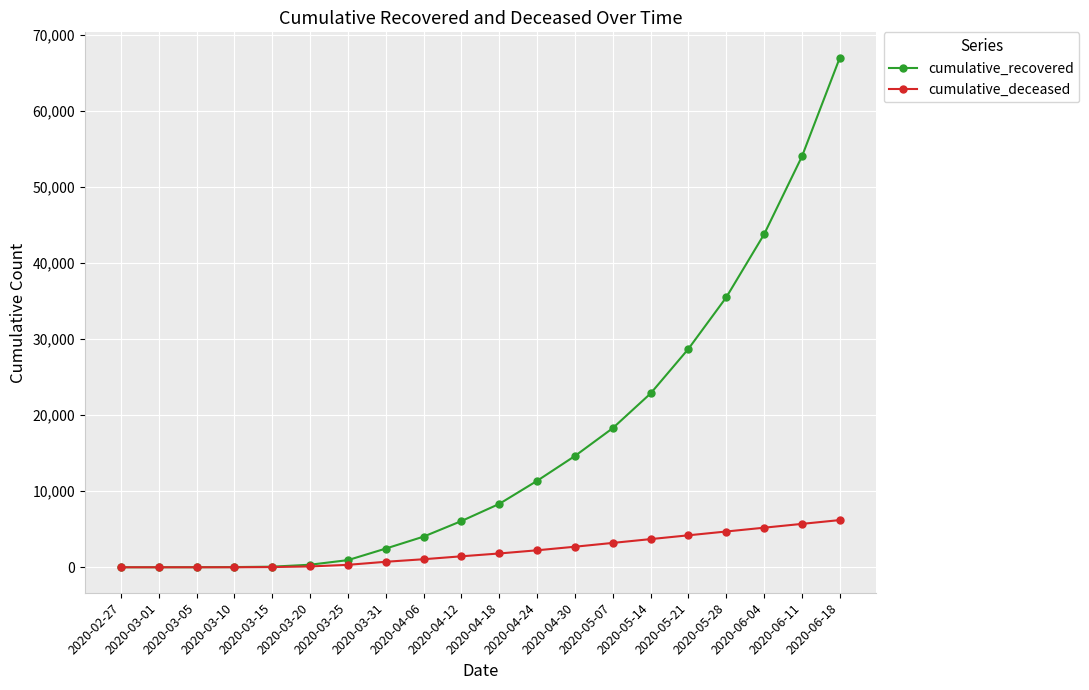

Rank the series by their maximum value, from highest to lowest.

cumulative_recovered, cumulative_deceased